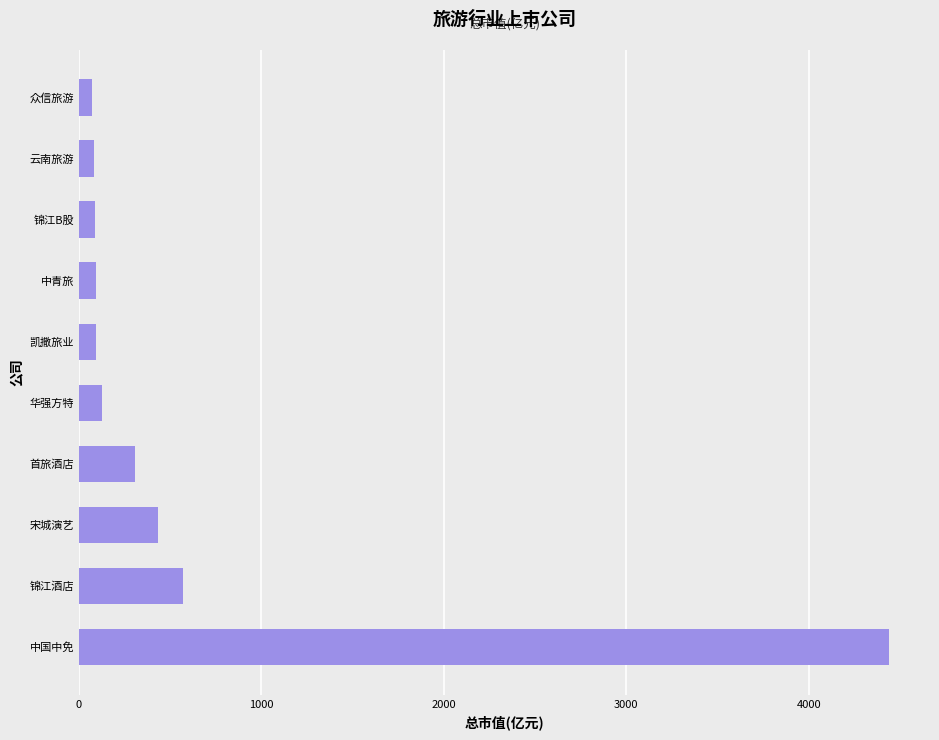

Which has a higher value, 首旅酒店 or 凯撒旅业?

首旅酒店